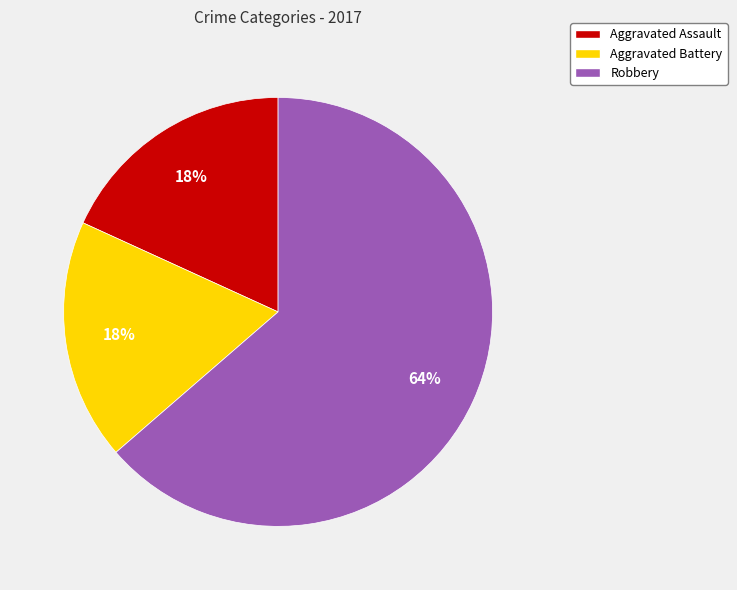

What percentage is the Aggravated Battery slice, to the nearest percent?

18%